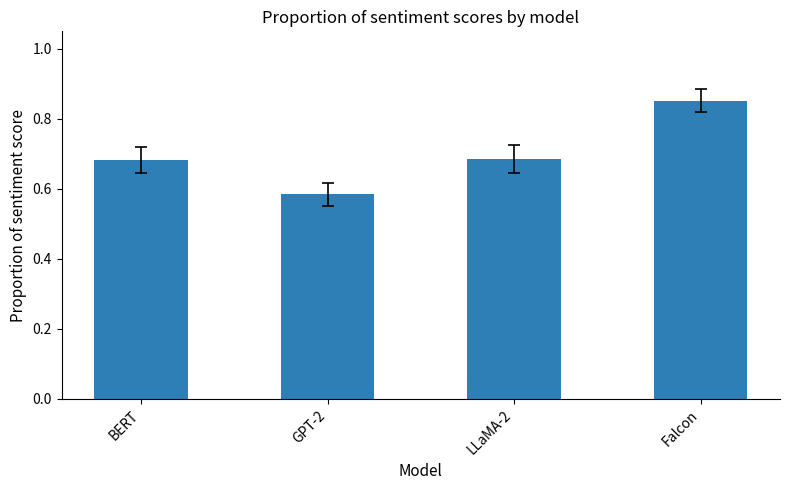

What position from the right is GPT-2?

3